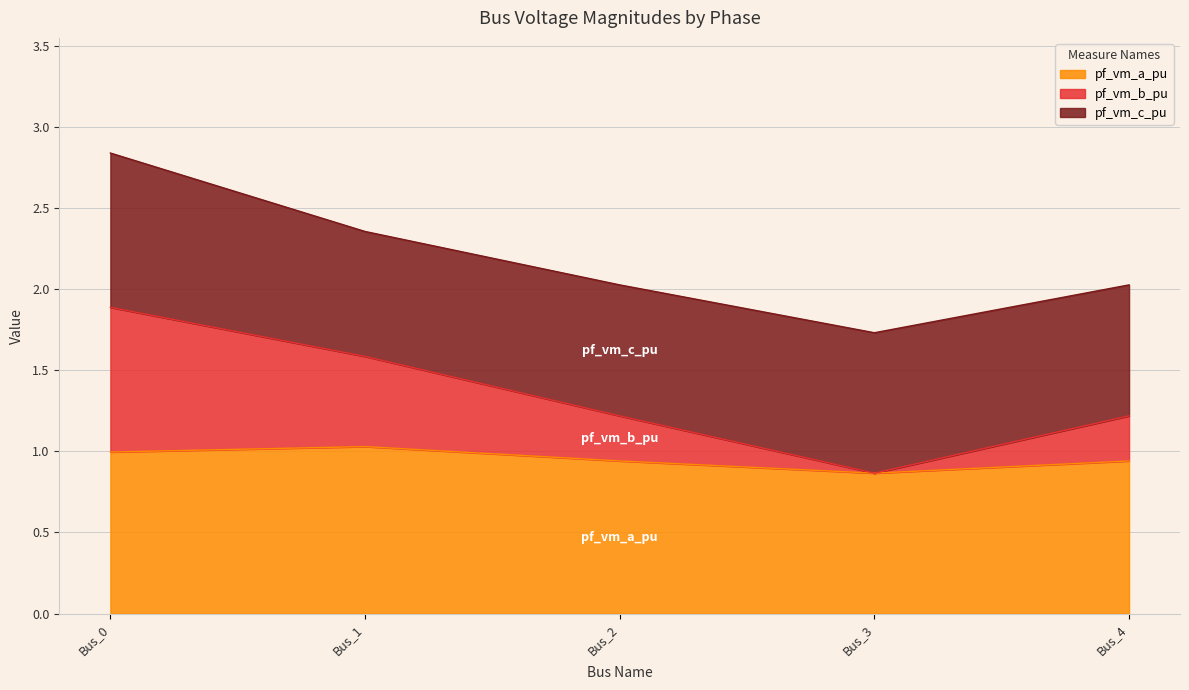

True or false: pf_vm_b_pu and pf_vm_a_pu intersect in this chart.

False